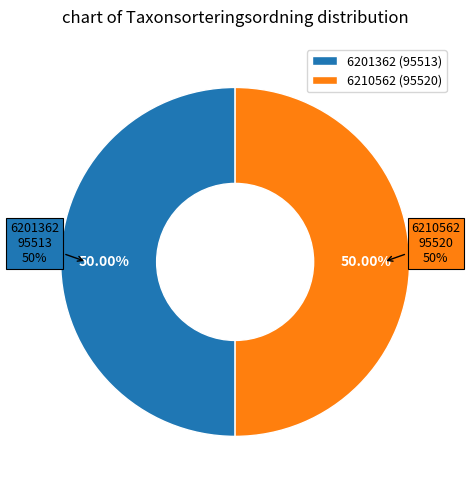

What percentage is the 6201362 slice, to the nearest percent?

50%